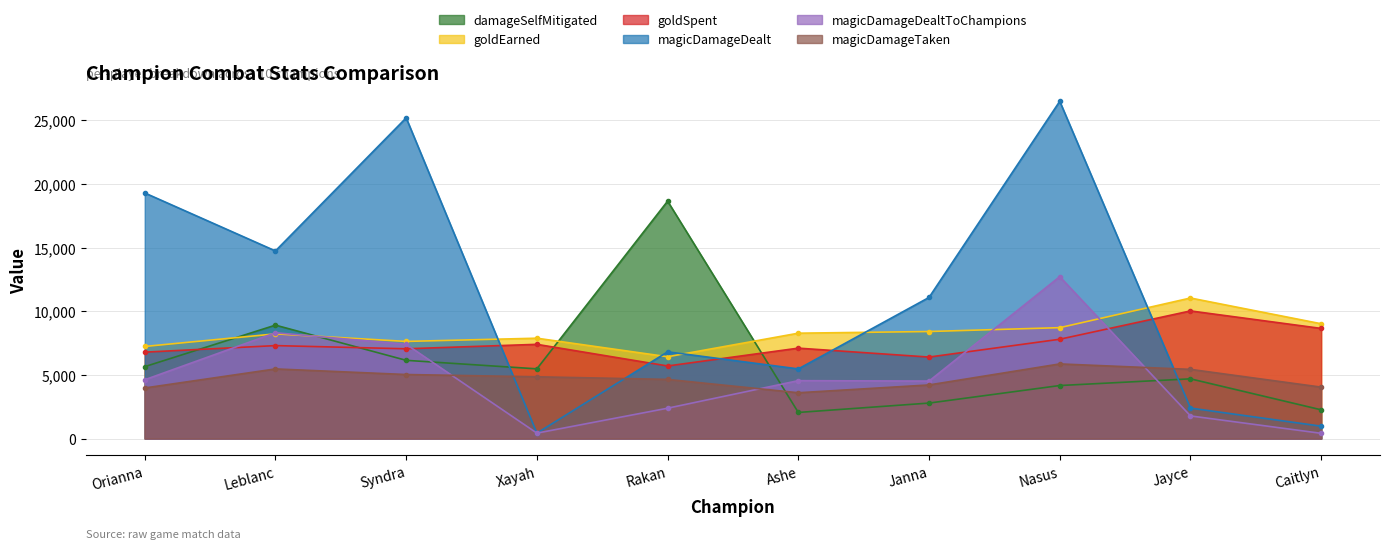

What is the sum of all damageSelfMitigated values?

60759